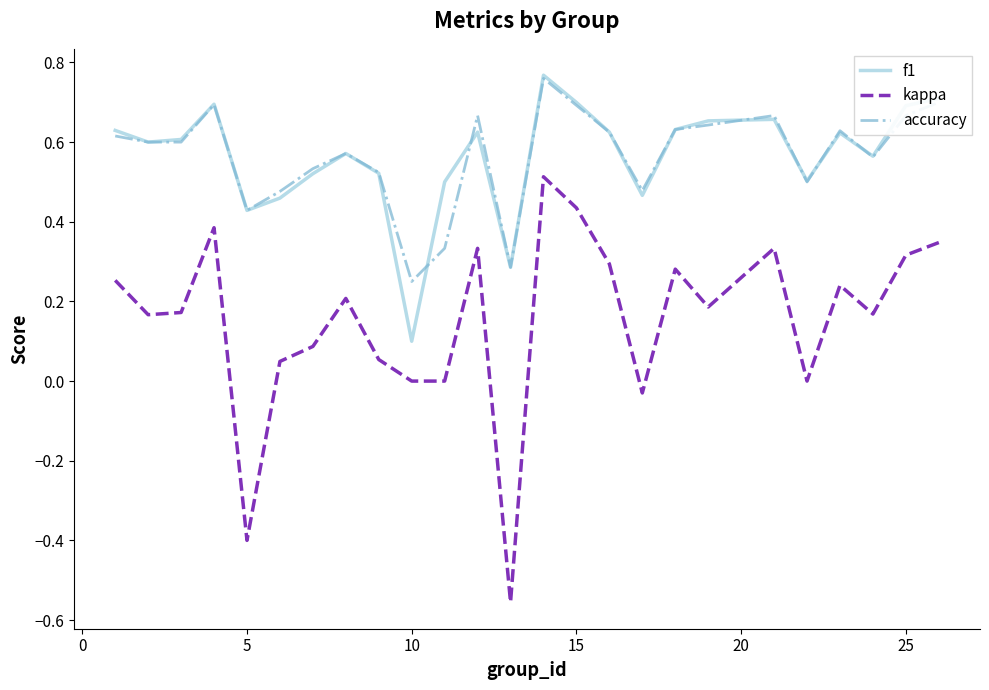

Which series has the largest range (max minus min)?

kappa